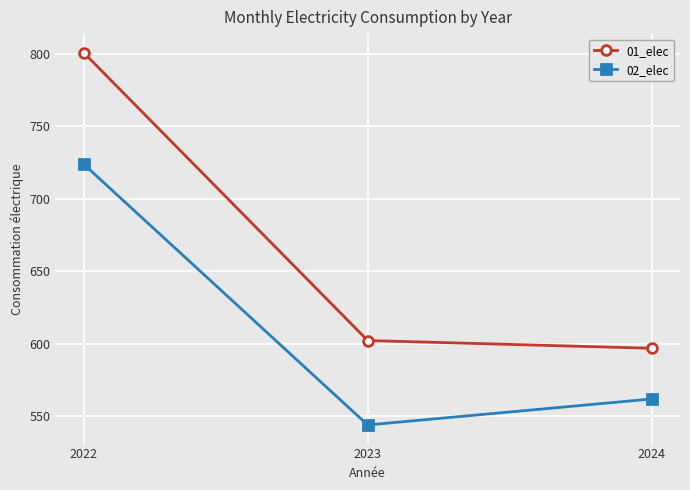

Between 2022 and 2024, which series saw the biggest shift?

01_elec